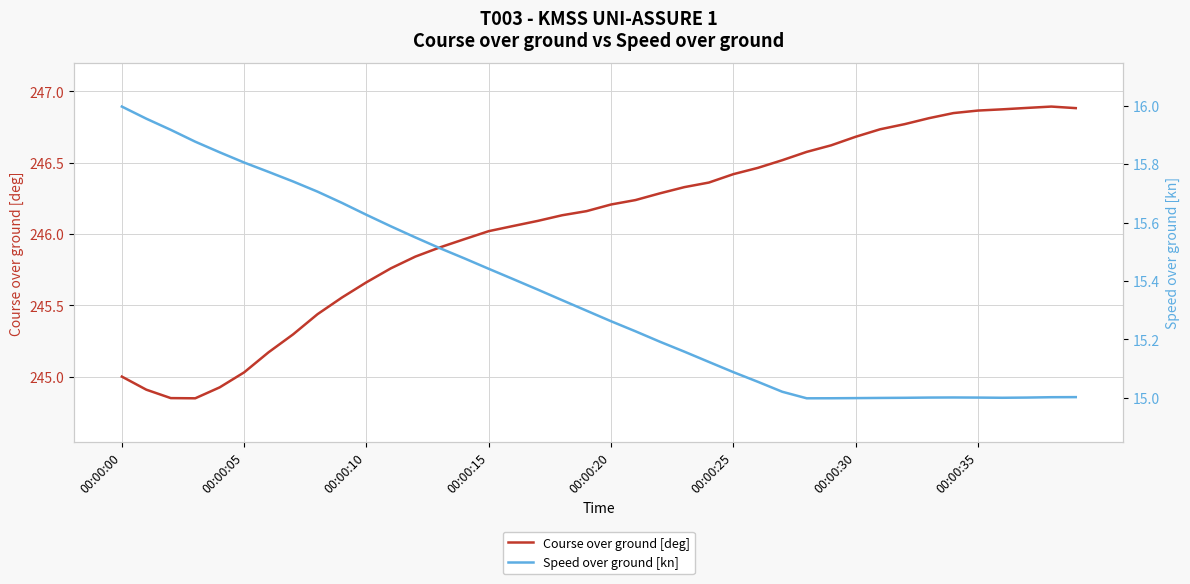

What is the value of the Speed over ground [kn] point at the 13th from the left?

15.5